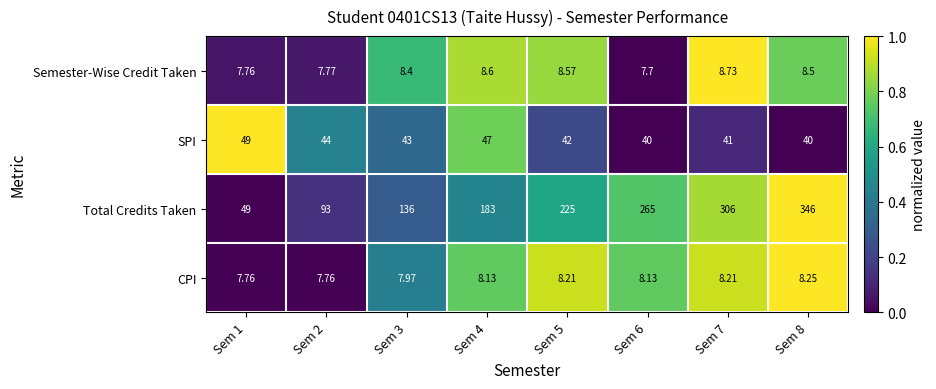

How many data points does each series have?

8